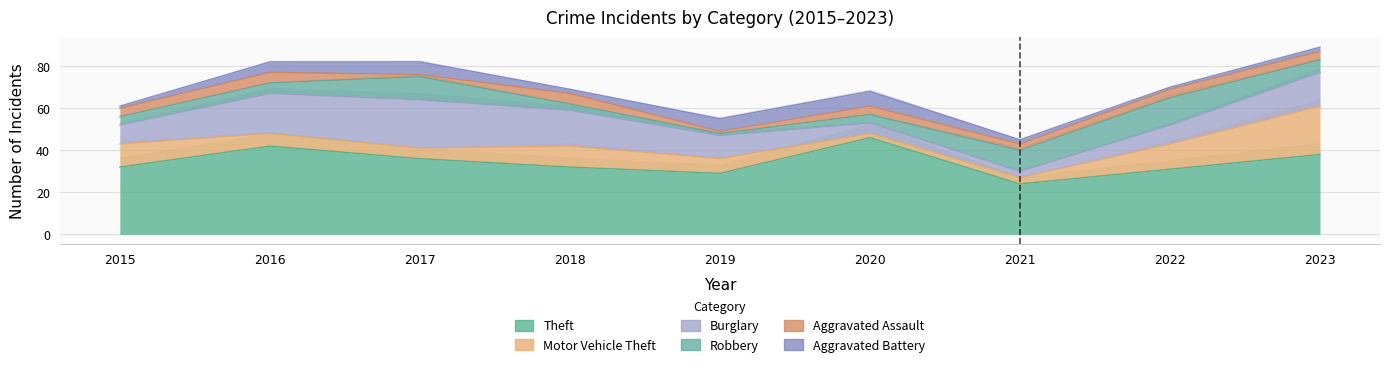

What is the difference between the second highest and second lowest values in the Burglary series?

14